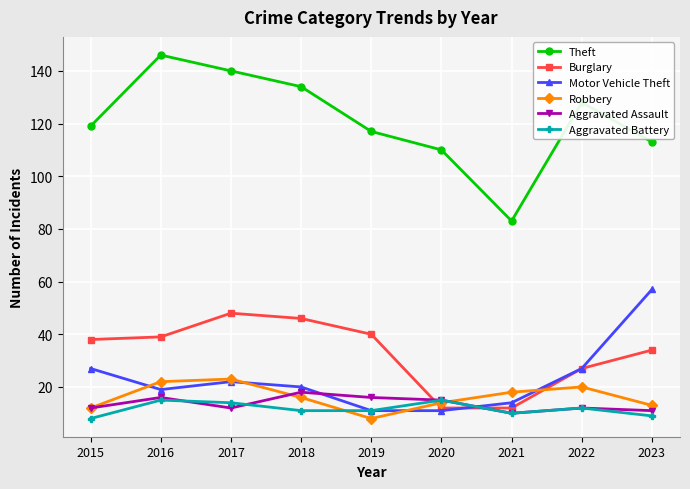

What is the total value across all series at 2019?

203